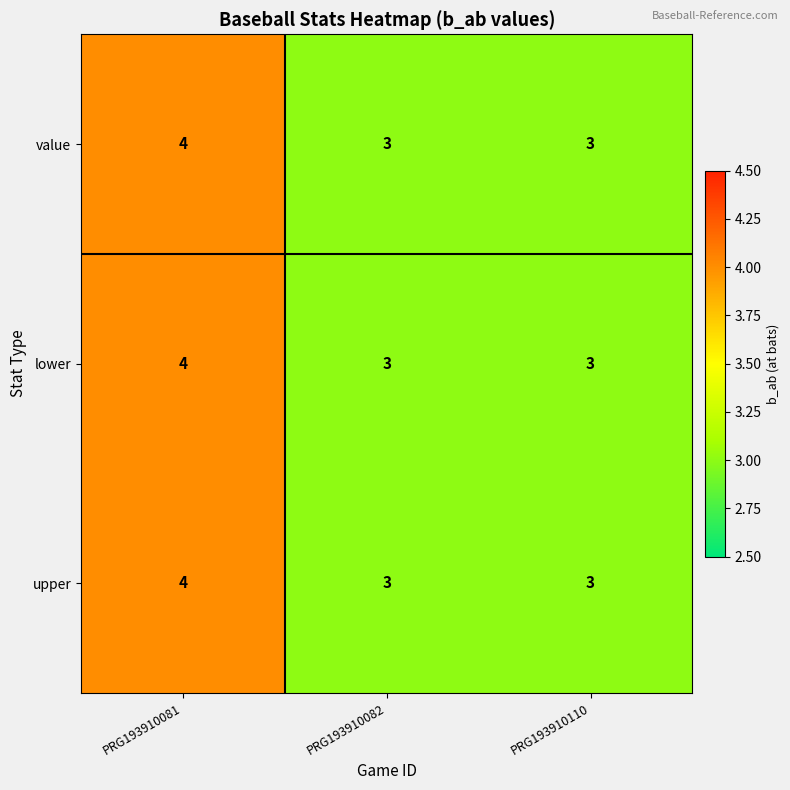

What is the sum of all lower values?

10